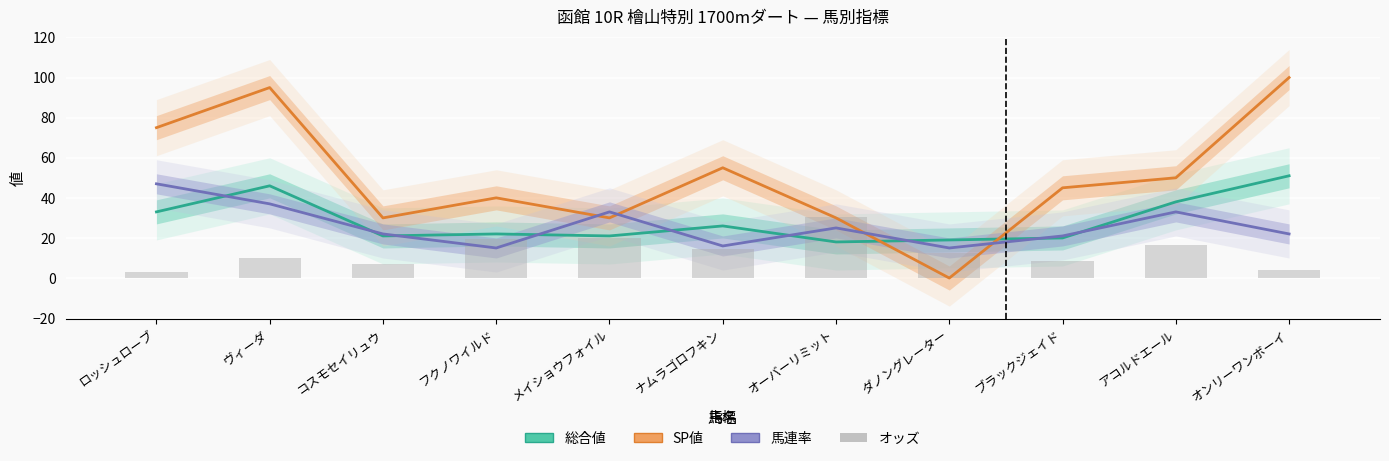

What is the label of the 8th bar from the right?

フクノワイルド